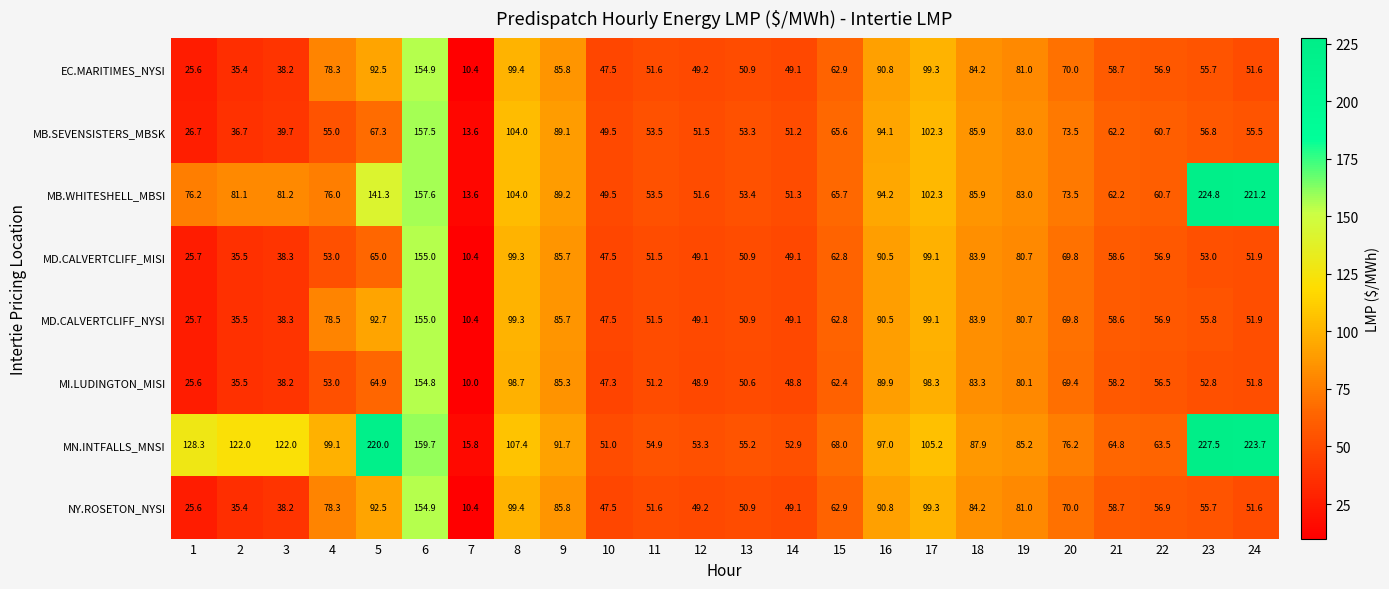

At which label does MB.WHITESHELL_MBSI reach its peak?

23